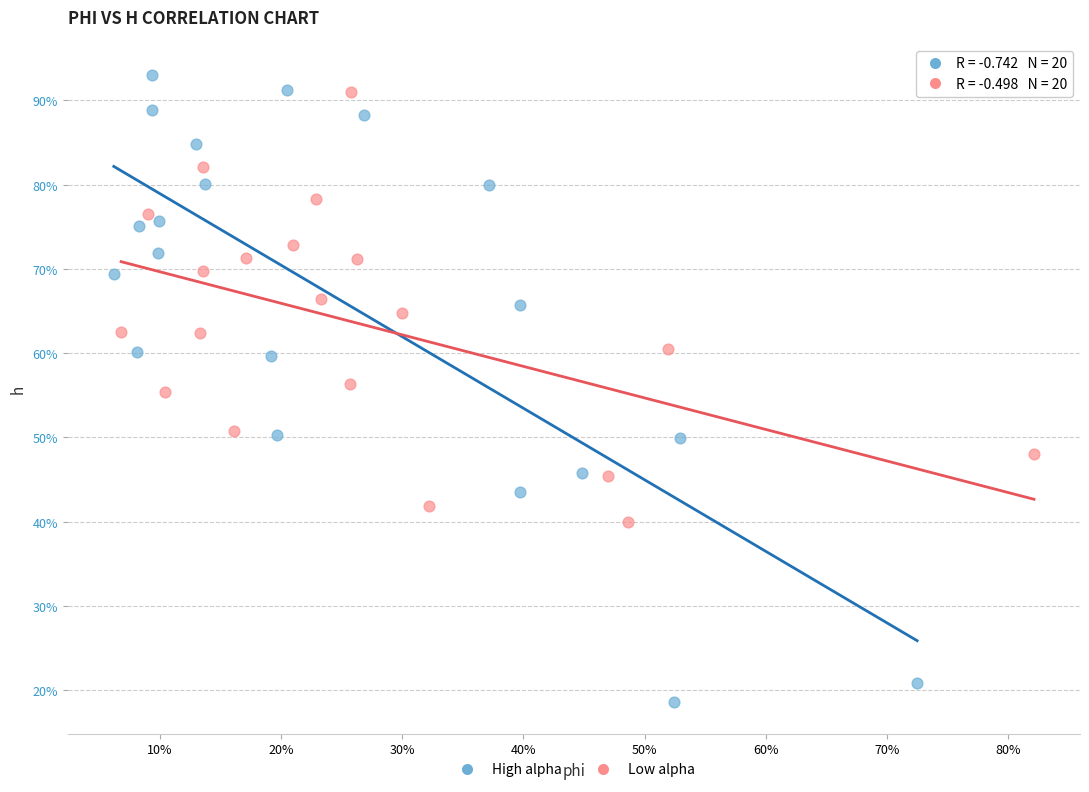

What are all the series names shown in the legend?

High alpha, Low alpha